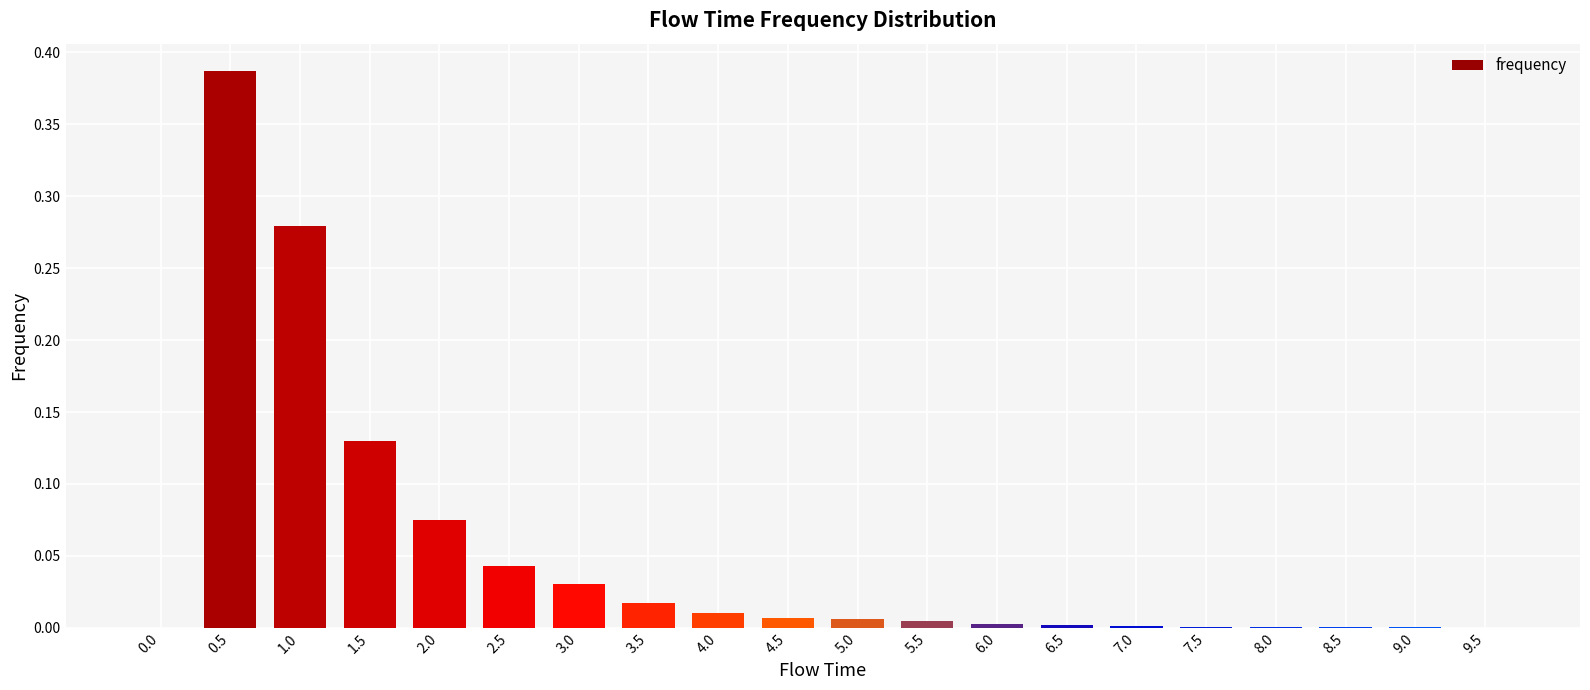

True or false: the data shows 0.0 at 8.5.

True